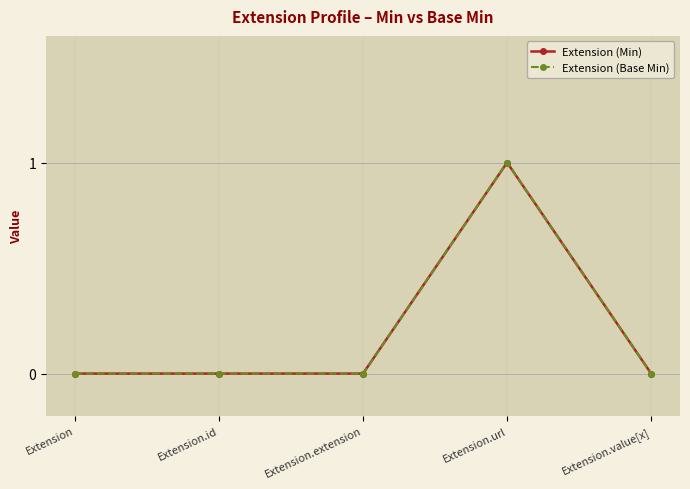

Does the chart have visible grid lines?

Yes